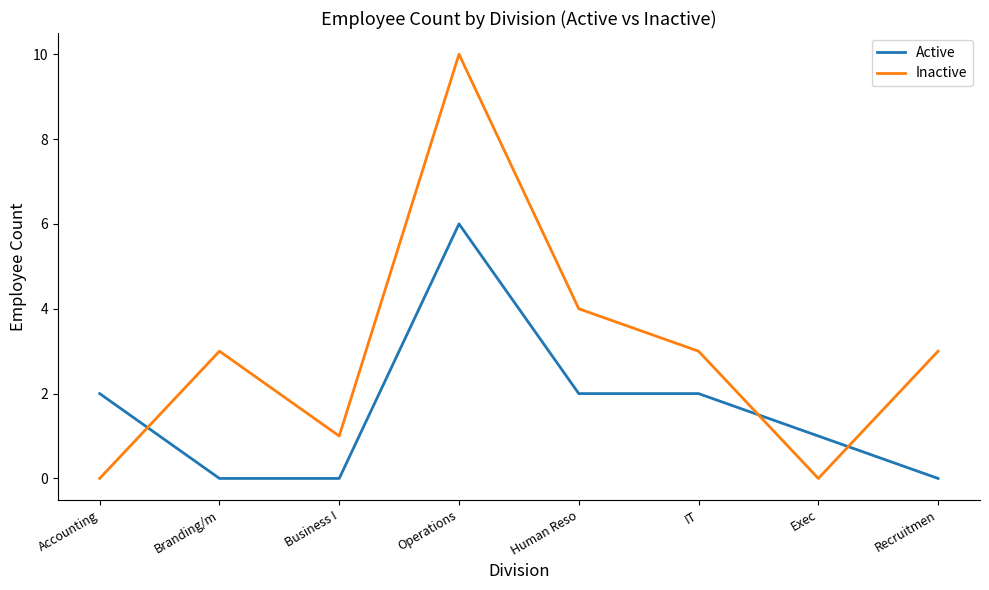

At how many categories does at least one series exceed 0?

8